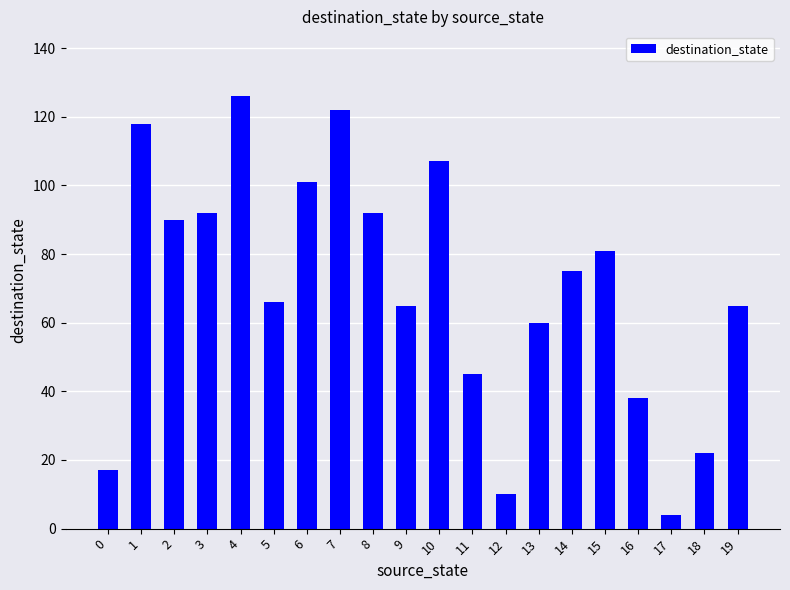

Which has a higher value, 19 or 12?

19